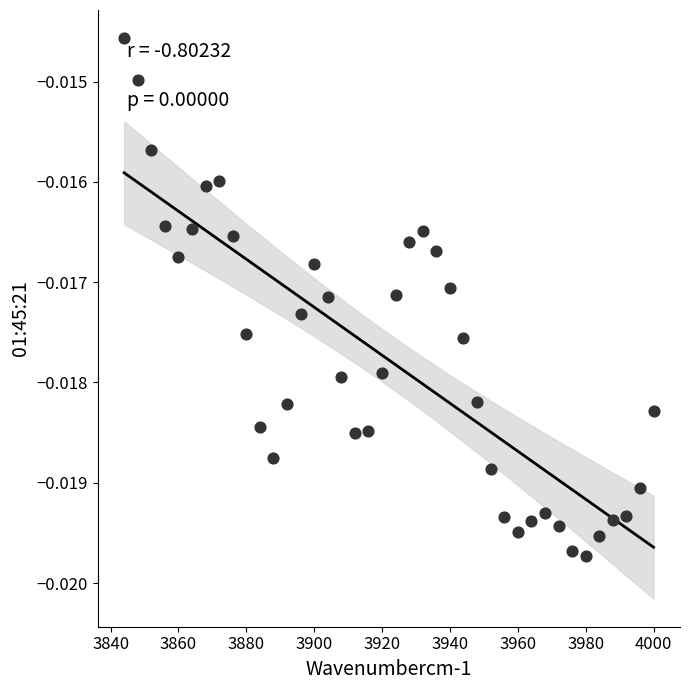

What is the range of X values (max minus min)?

156.0